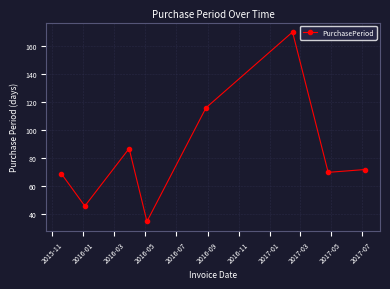

Reading left to right, list all the values displayed in this chart.

69	46	87	35	116	170	70	72